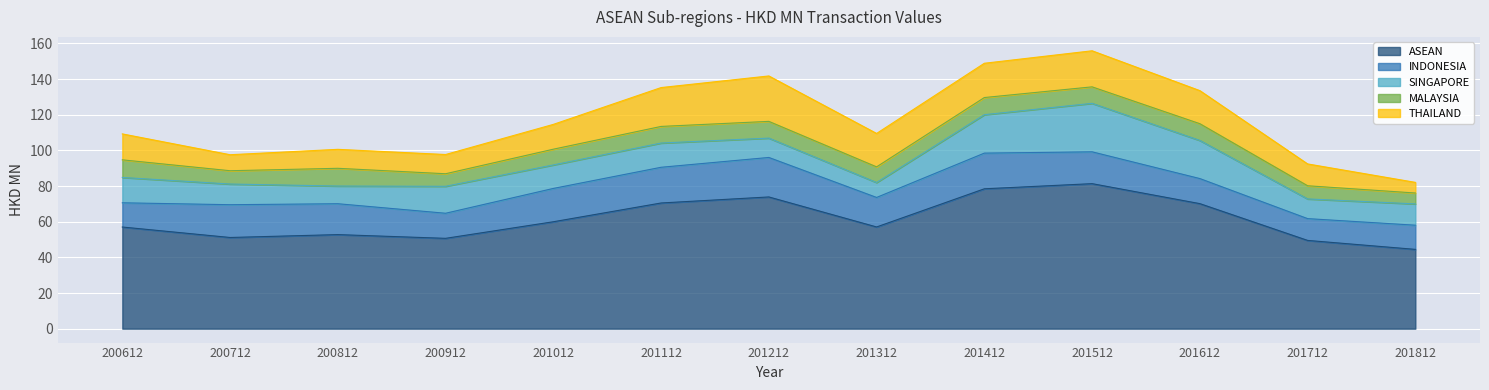

How many lines are shown in the chart?

5